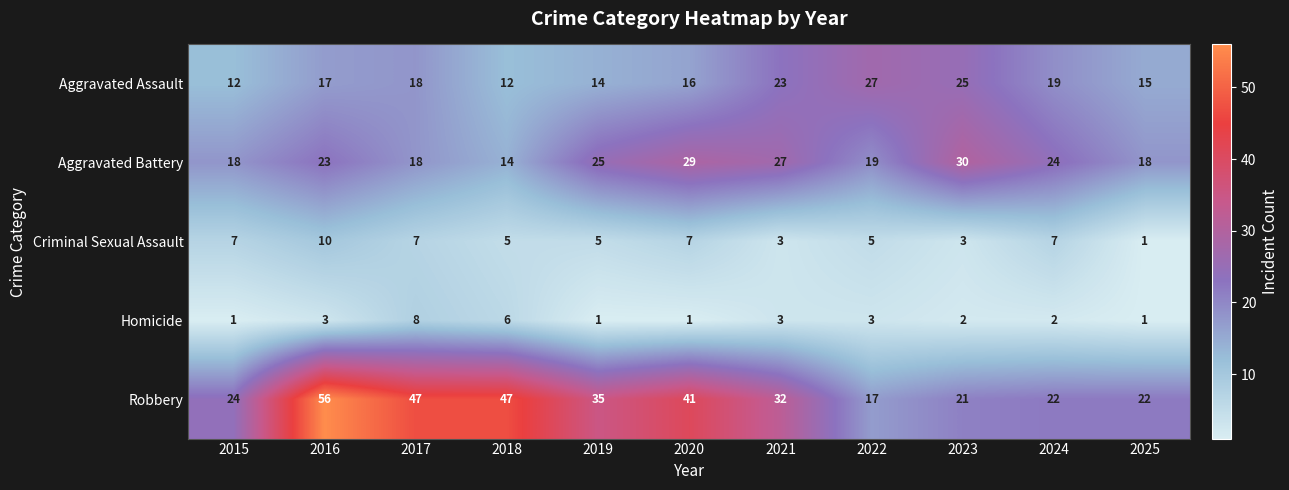

The Aggravated Battery series shows 16 at 2020. True or false?

False